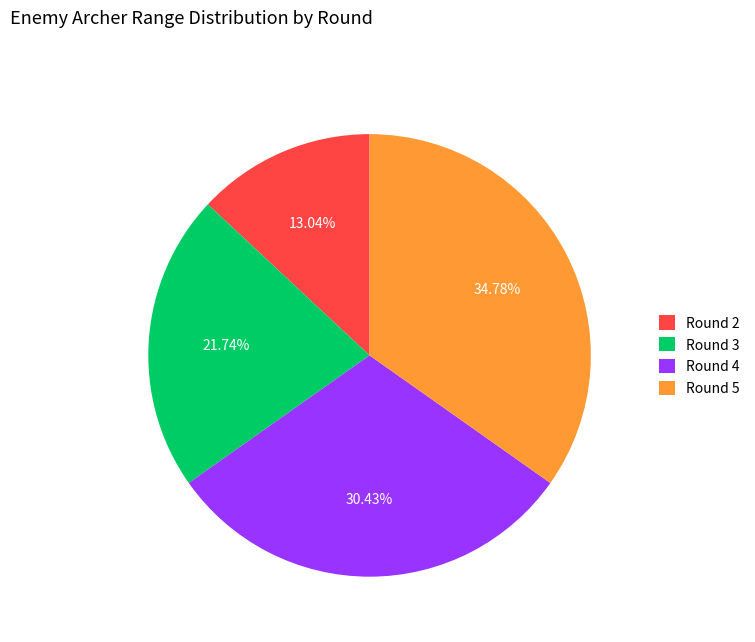

Do Round 4 and Round 2 together represent more than half of the pie?

No